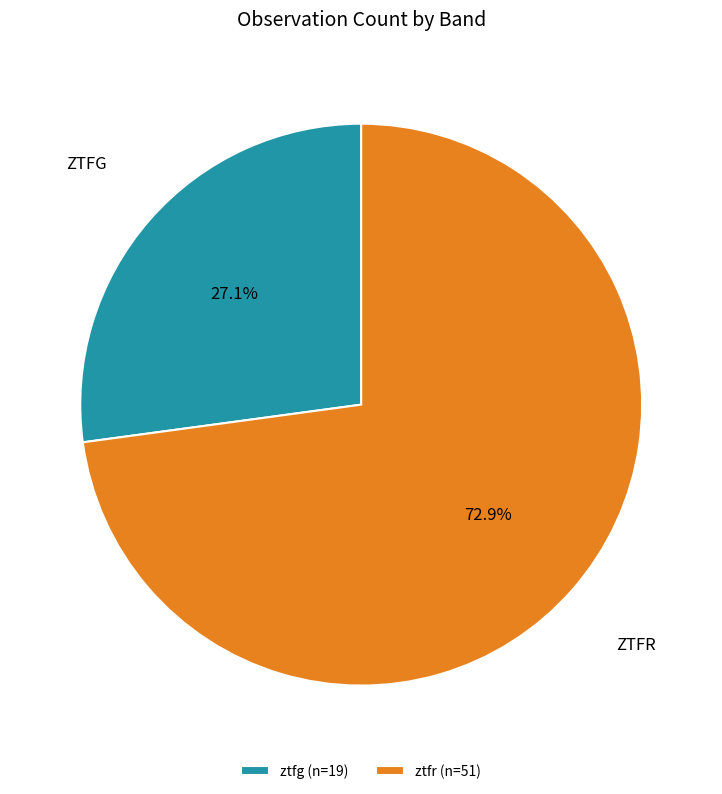

To the nearest percent, what portion does ztfr represent?

73%